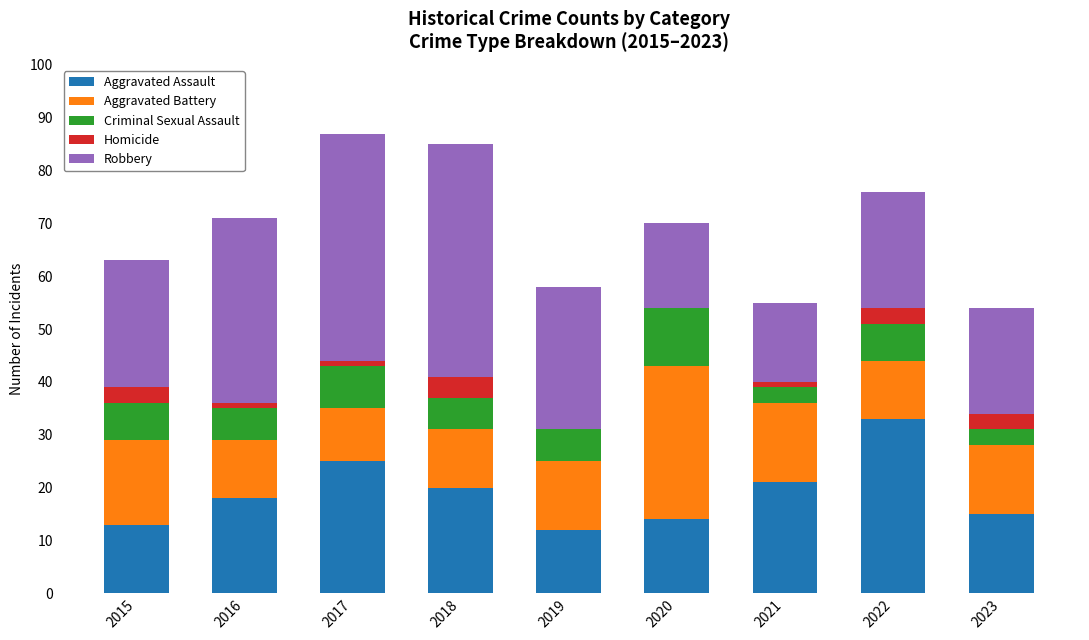

What is the total value across all series at 2023?

54